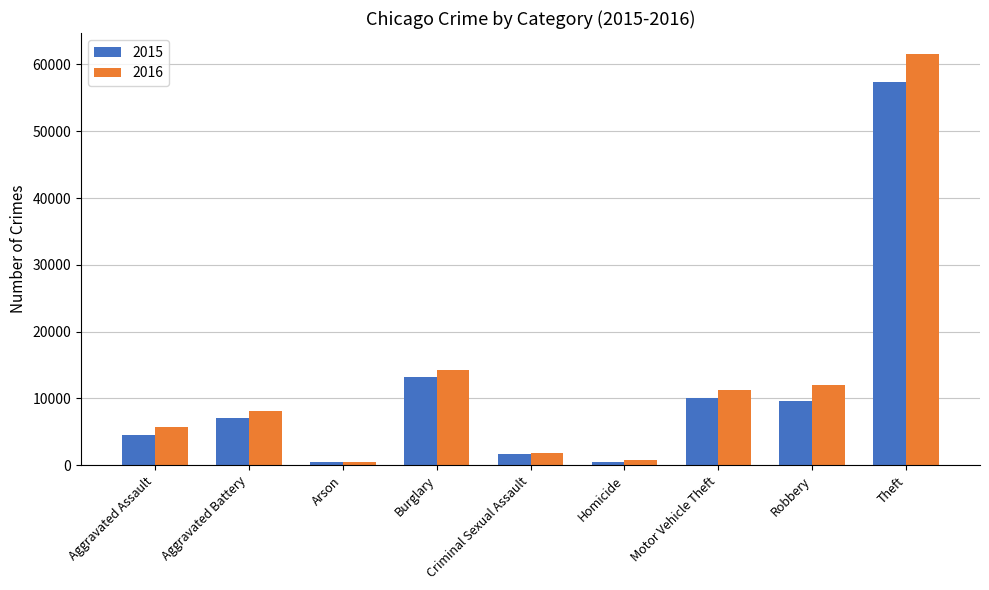

What is the minimum value shown in the chart?

448